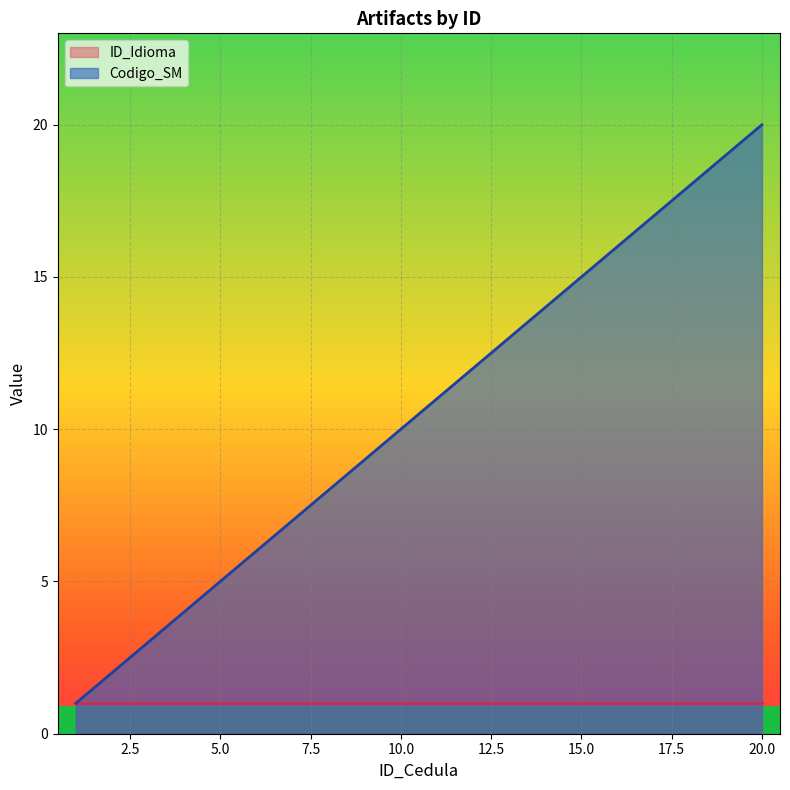

Where does the data first go above 11?

12